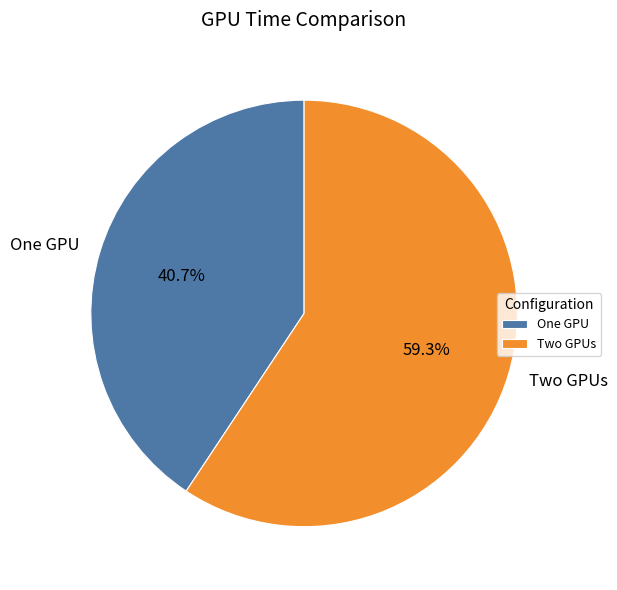

Approximately how many times larger is the value at One GPU compared to Two GPUs?

0.7